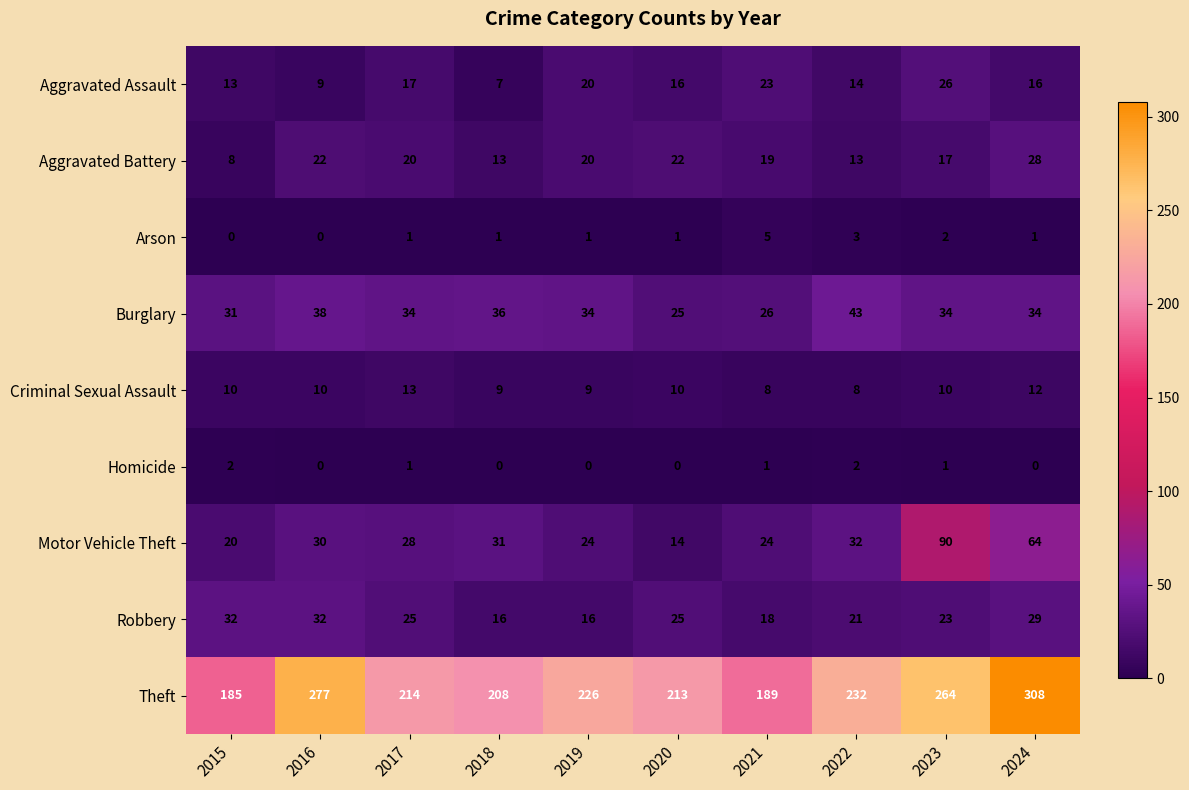

At 2018, list the series in order from largest to smallest.

Theft, Burglary, Motor Vehicle Theft, Robbery, Aggravated Battery, Criminal Sexual Assault, Aggravated Assault, Arson, Homicide